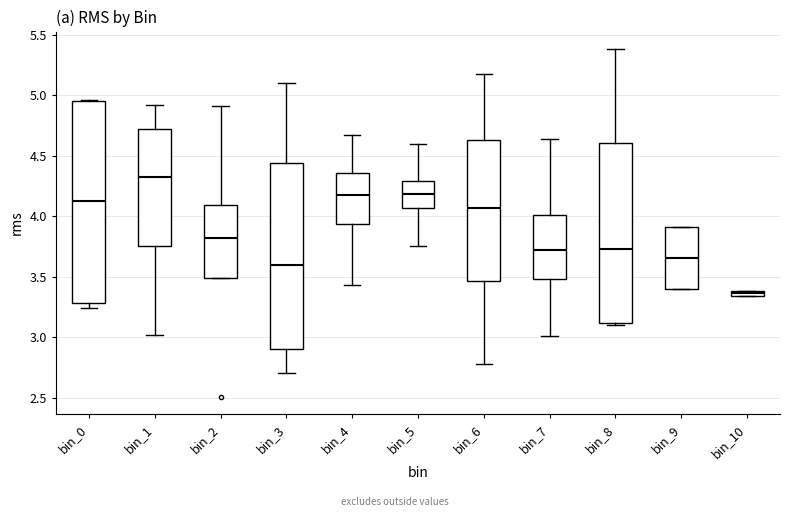

Comparing the boxes themselves (not the whiskers), which one is the tallest?

bin_0